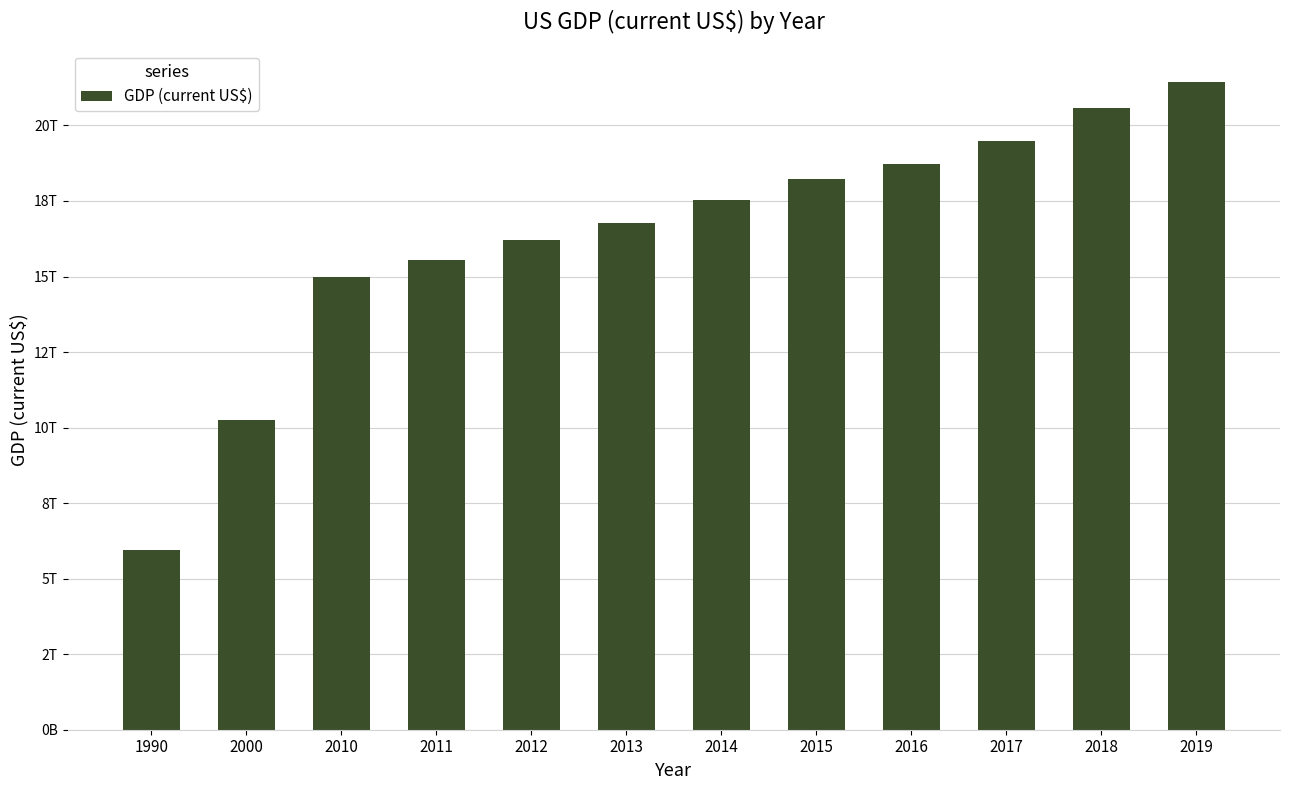

Rank the categories by value from lowest to highest.

1990, 2000, 2010, 2011, 2012, 2013, 2014, 2015, 2016, 2017, 2018, 2019